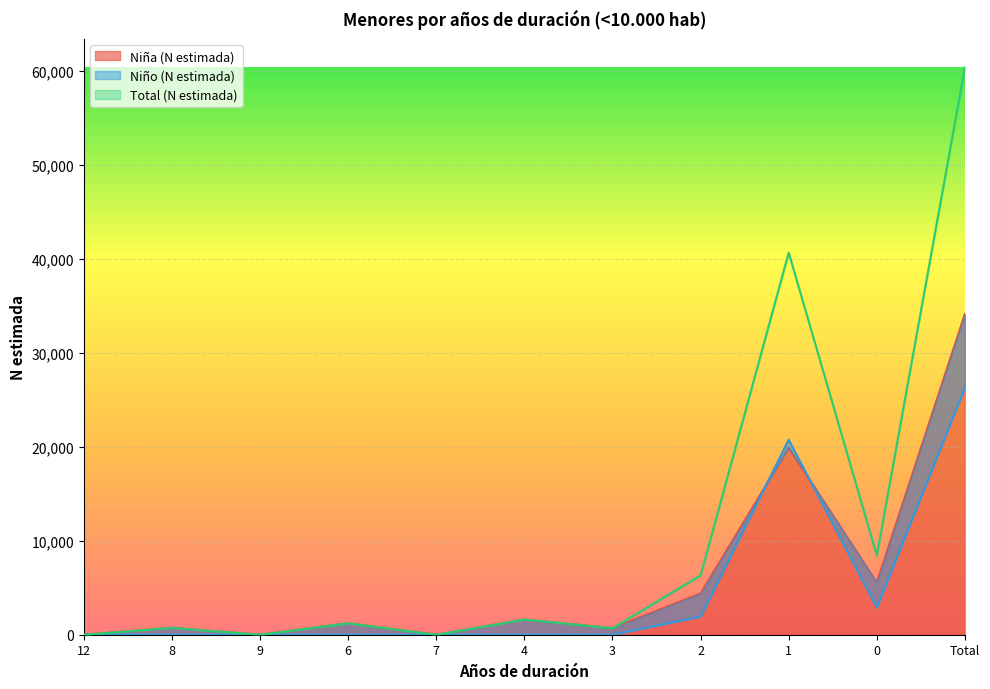

Which series has the largest range (max minus min)?

Total (N estimada)